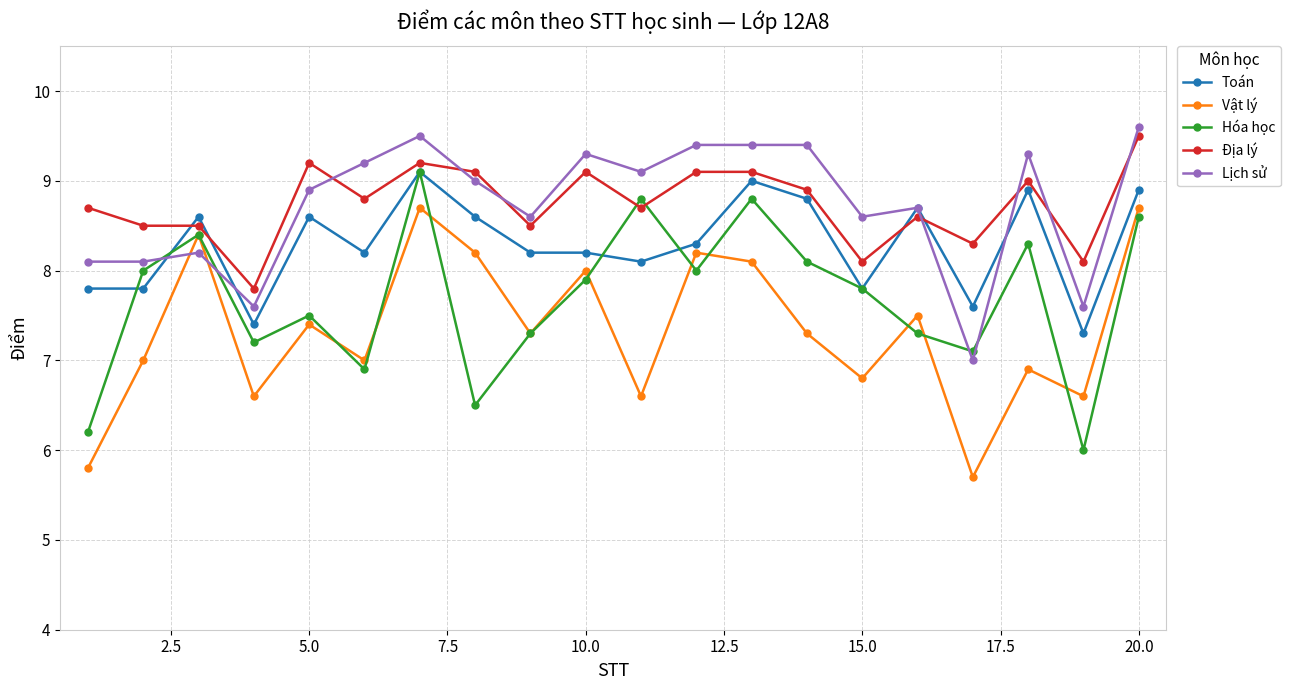

How many intersections are there between Lịch sử and Vật lý?

2